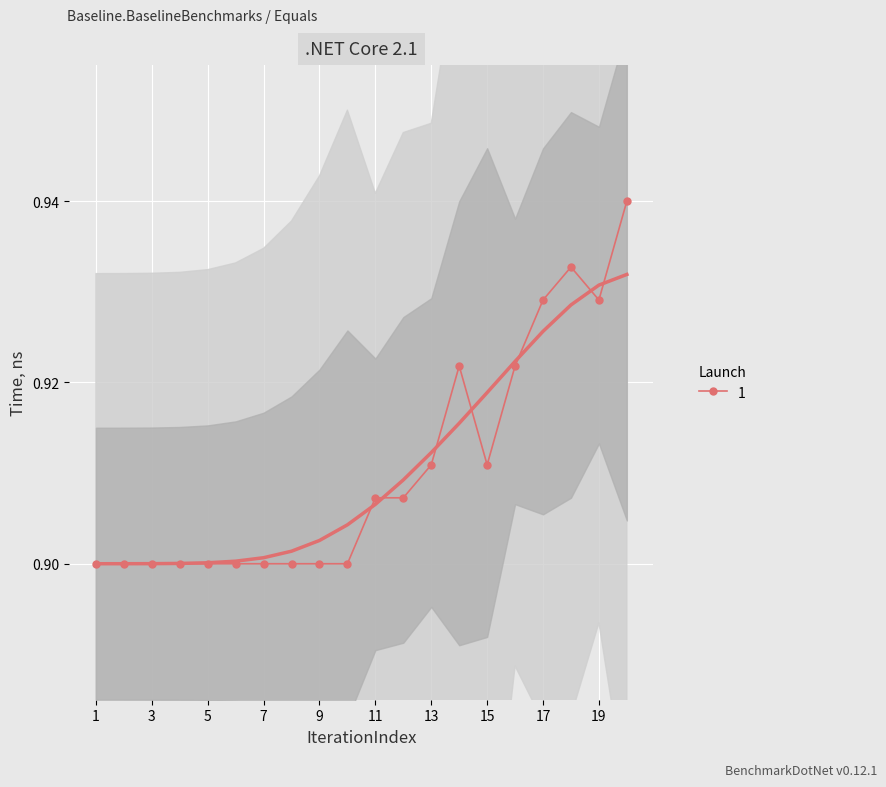

Is it true that 1 equals 0.9 at 7?

True